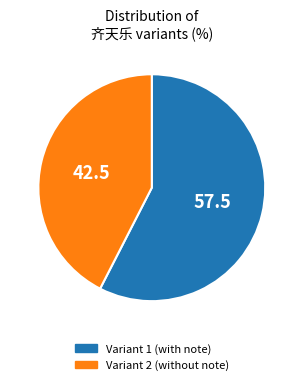

Count the number of slices in the pie.

2